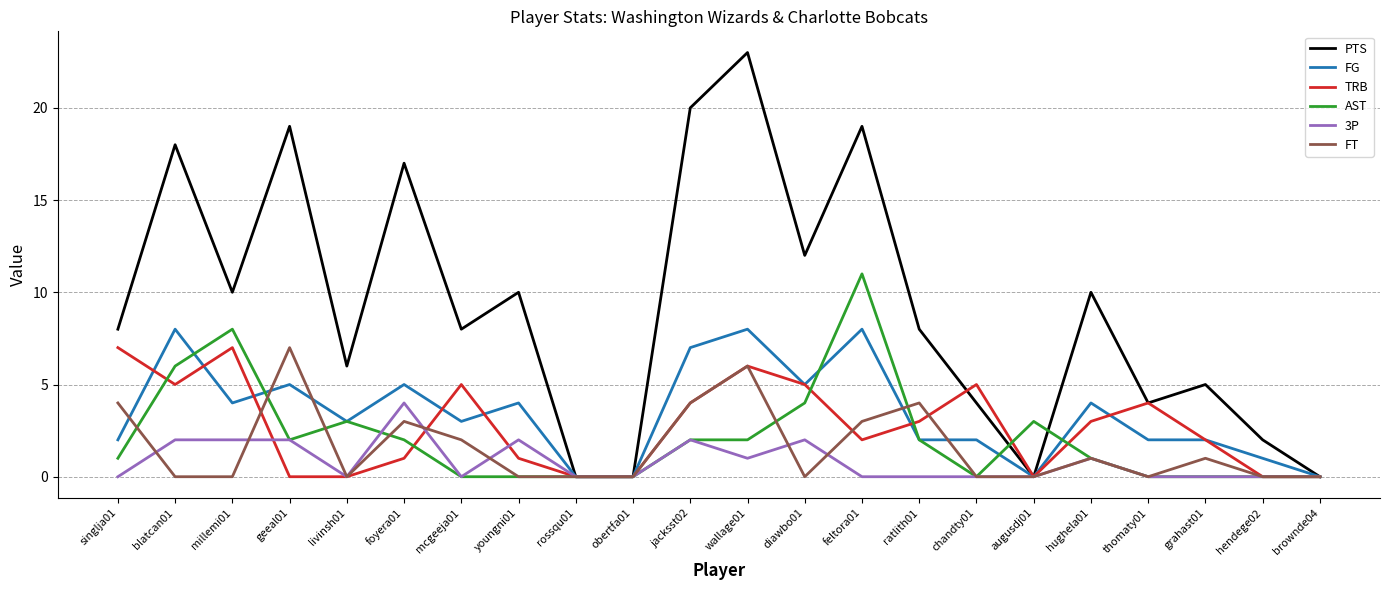

What is the difference between the second highest and second lowest values in the AST series?

8